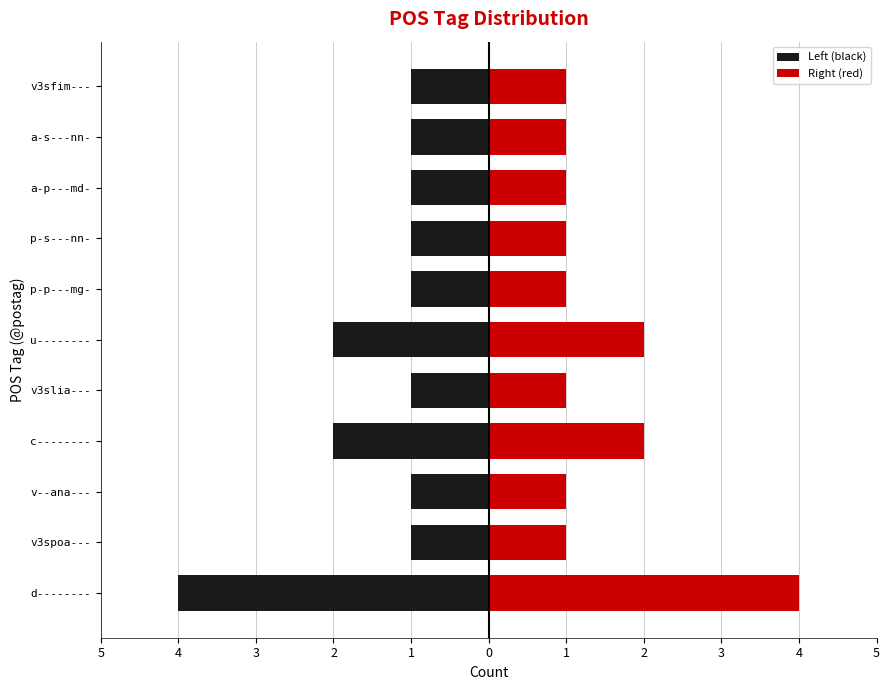

Reading left to right, what are all the values shown in this chart?

Left (black): -4	-1	-1	-2	-1	-2	-1	-1	-1	-1	-1
Right (red): 4	1	1	2	1	2	1	1	1	1	1